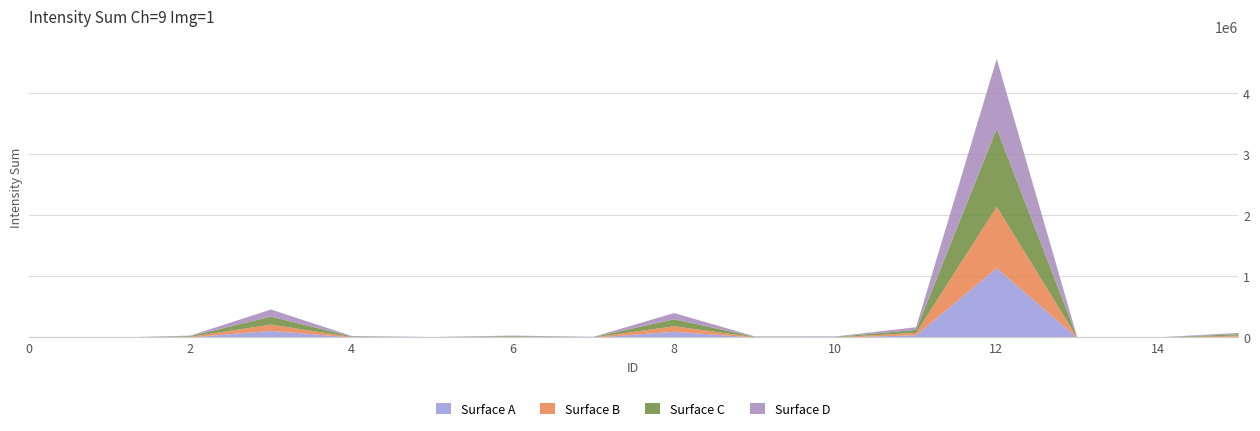

What is the value of the 8th point from the left?

19574